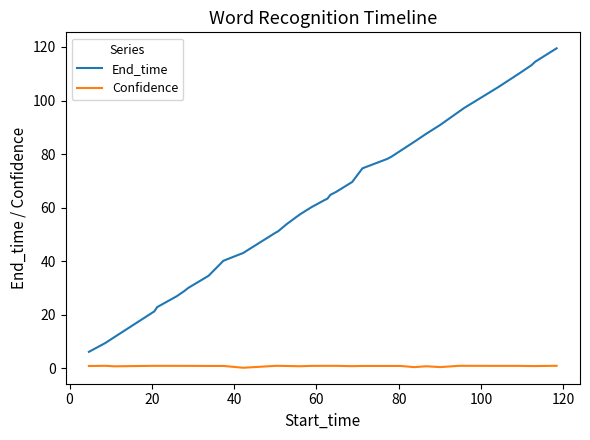

True or false: Confidence and End_time cross at least once.

False